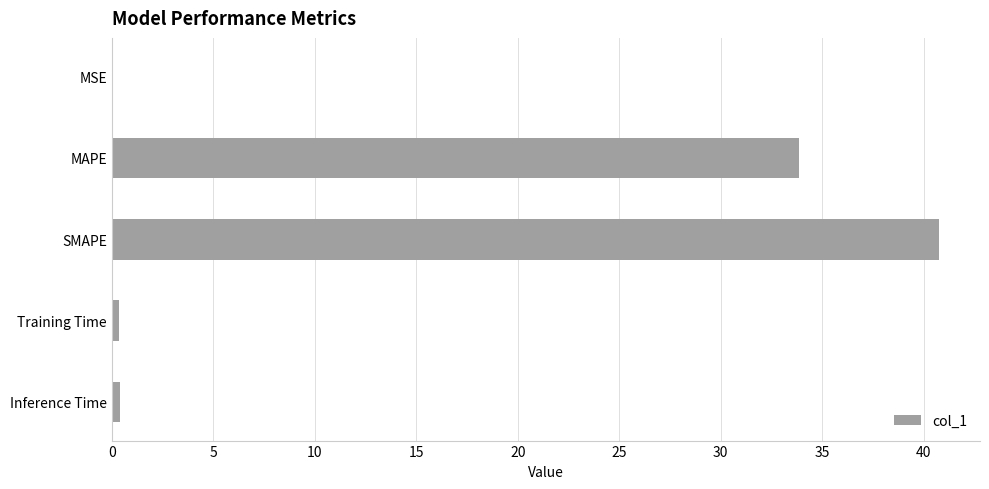

What is the average value?

15.1